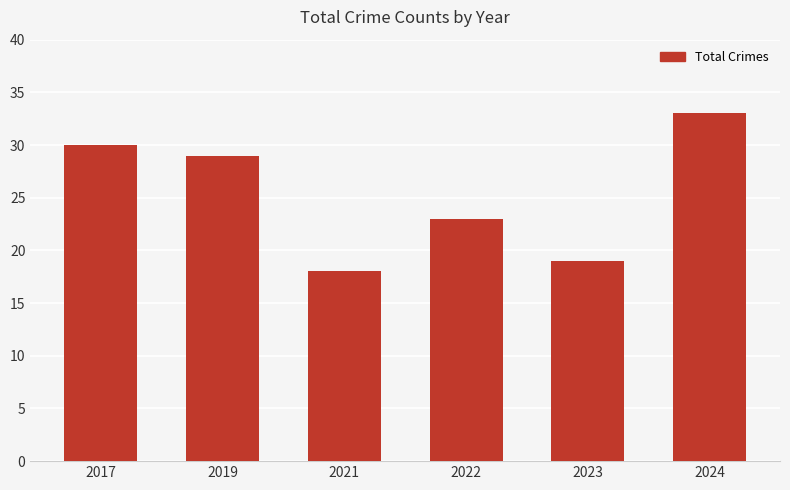

The chart shows a value of 42 at 2017. True or false?

False